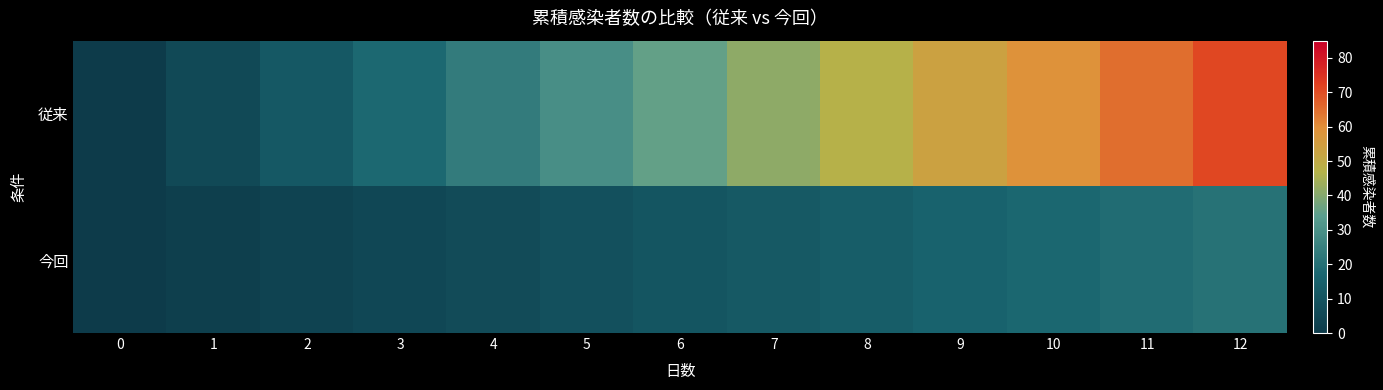

Which has a higher value, 6 or 1?

6